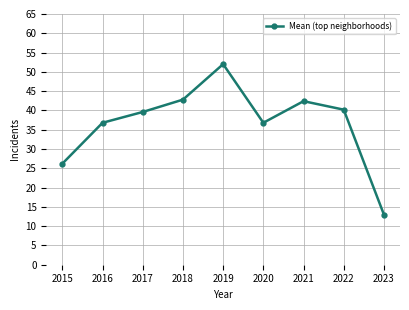

What is the value of the 9th point from the left?

13.0